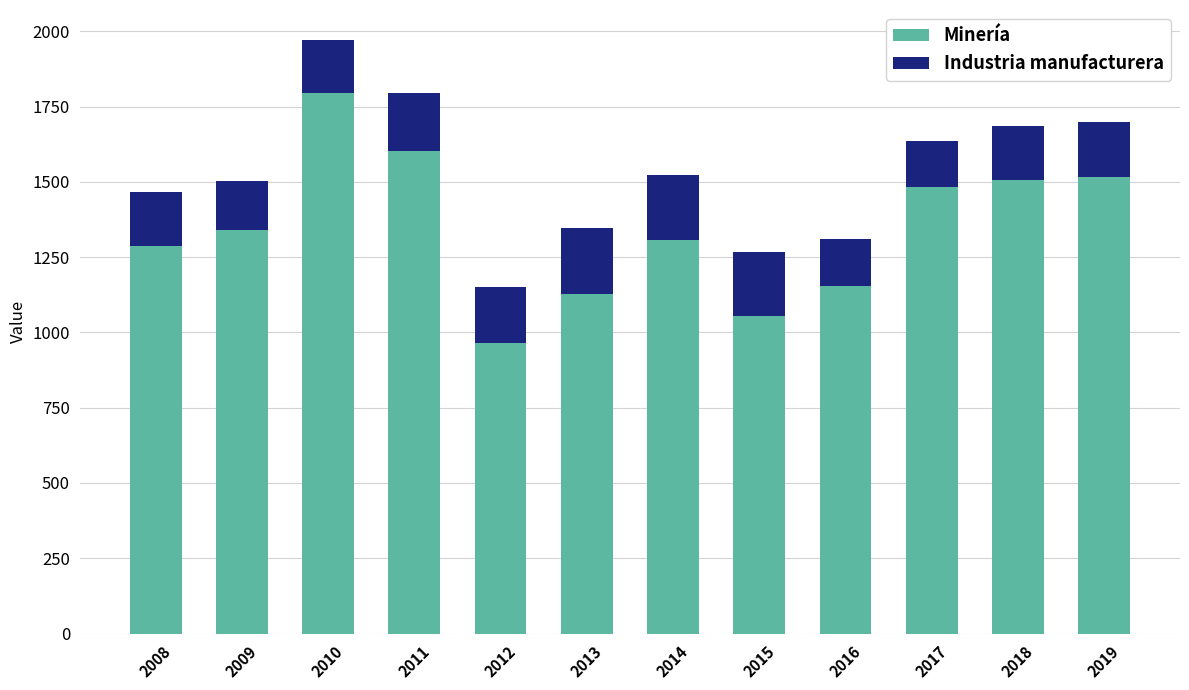

What are all the series names shown in the legend?

Minería, Industria manufacturera